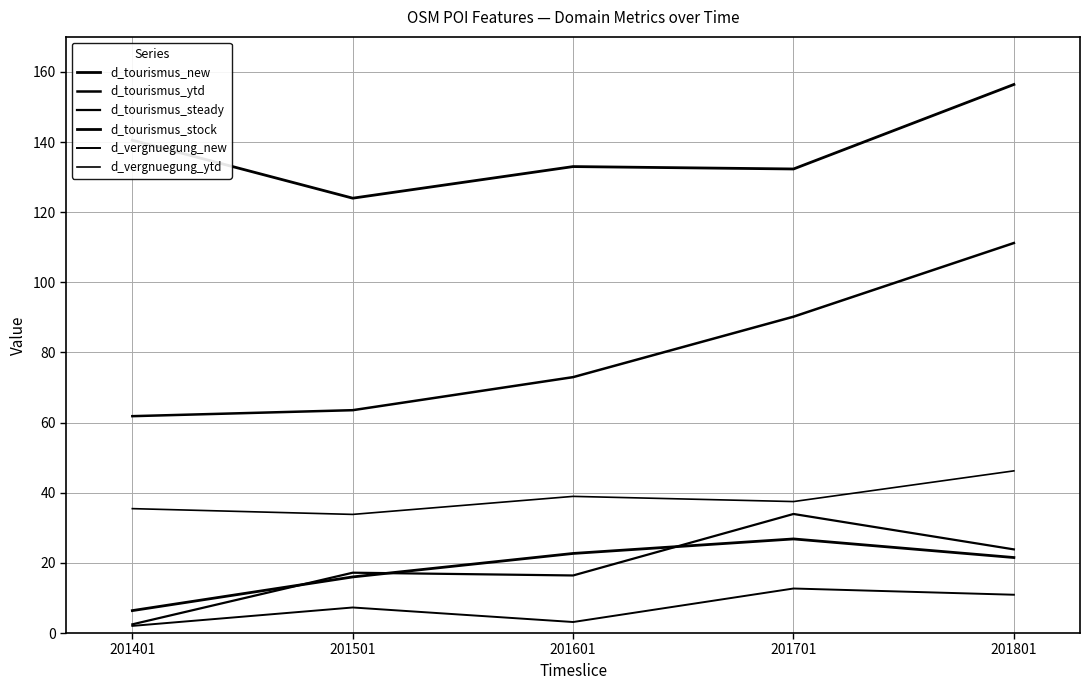

How many values in the d_tourismus_ytd series exceed 72?

3